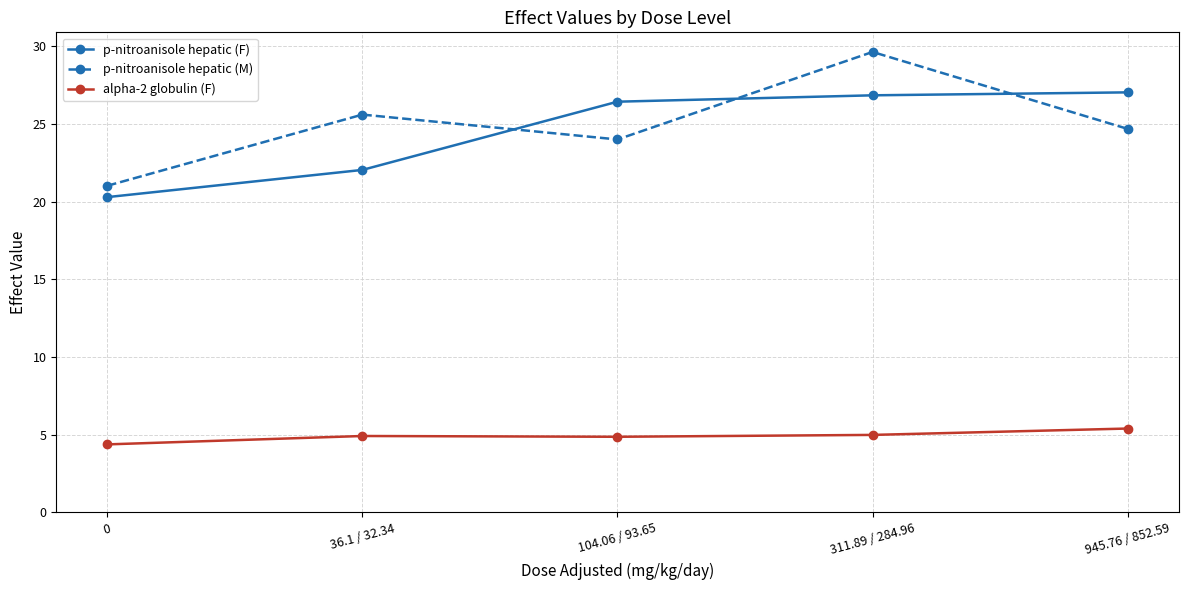

What is the difference between the maximum and minimum values in the p-nitroanisole hepatic (F) series?

6.7